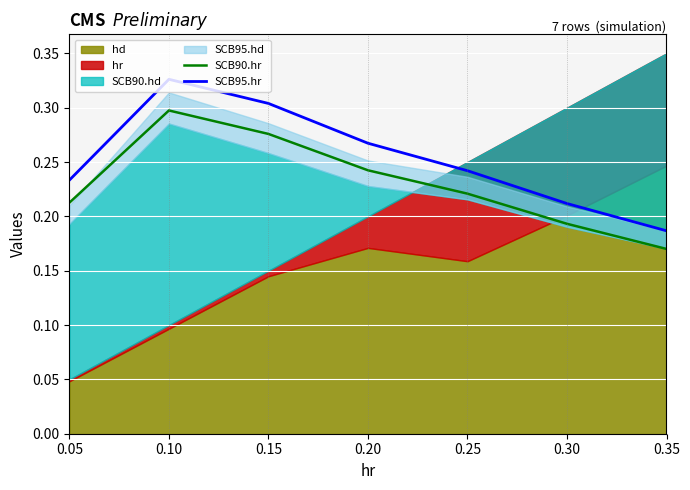

True or false: SCB90.hr and SCB95.hr cross at least once.

False